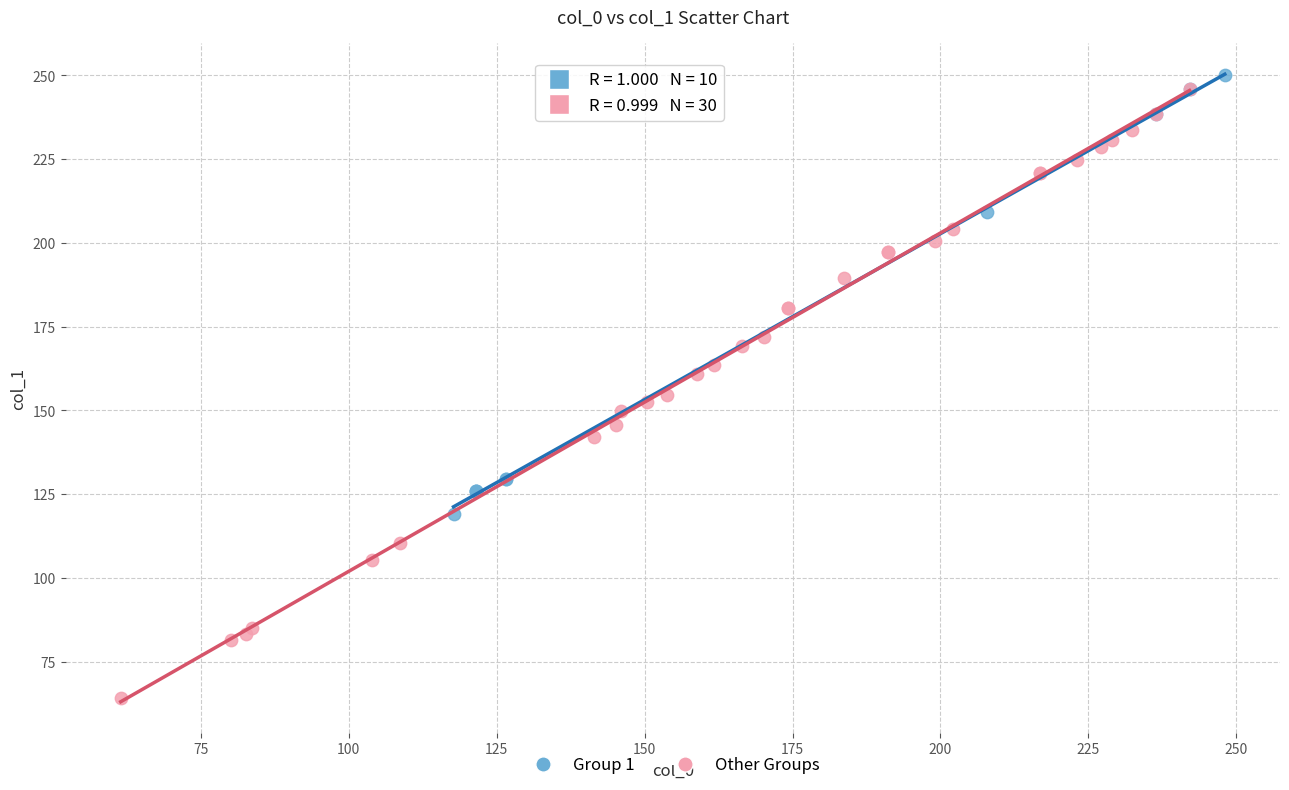

What are all the series names shown in the legend?

Group 1, Other Groups